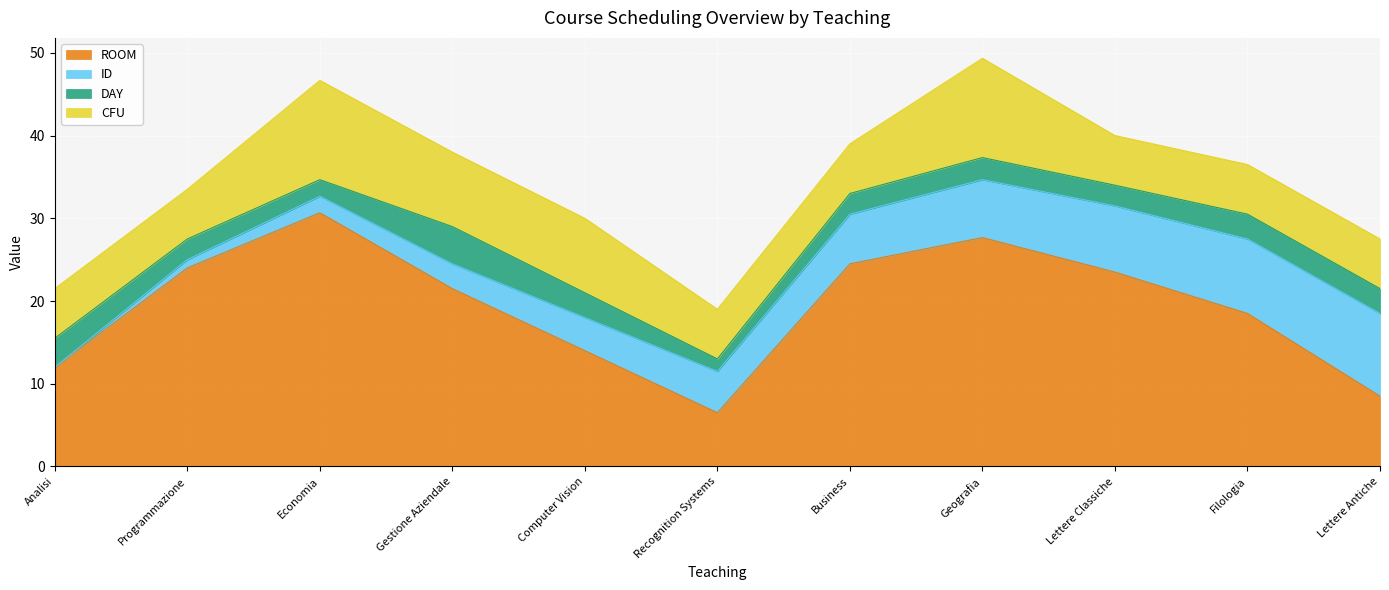

The value of ROOM at Gestione Aziendale is 21.5. True or false?

True